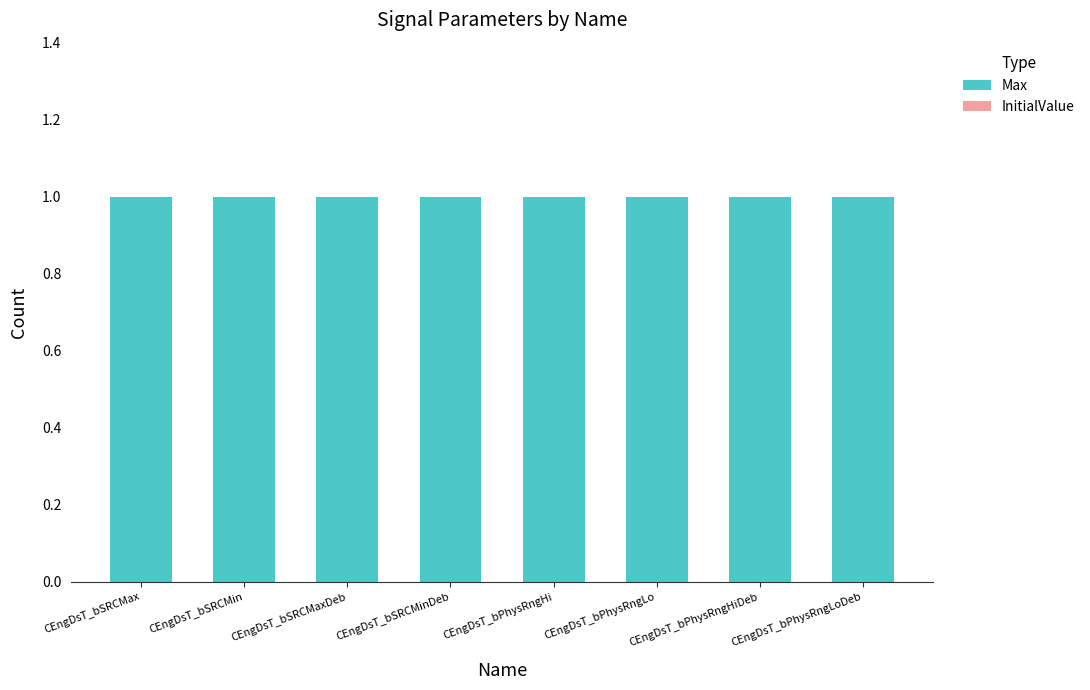

Is the value of InitialValue at CEngDsT_bSRCMin greater than the value of Max at CEngDsT_bSRCMinDeb?

No